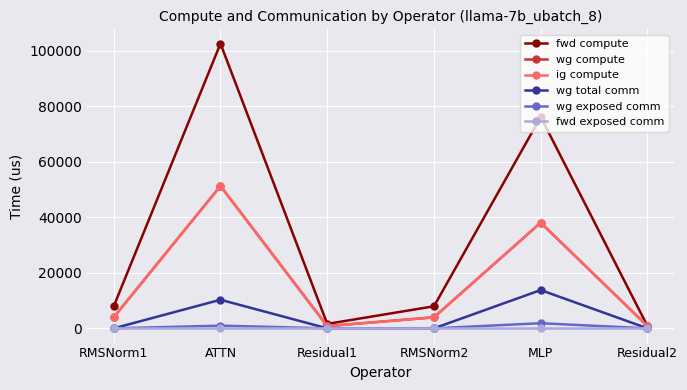

Does the chart have visible grid lines?

Yes